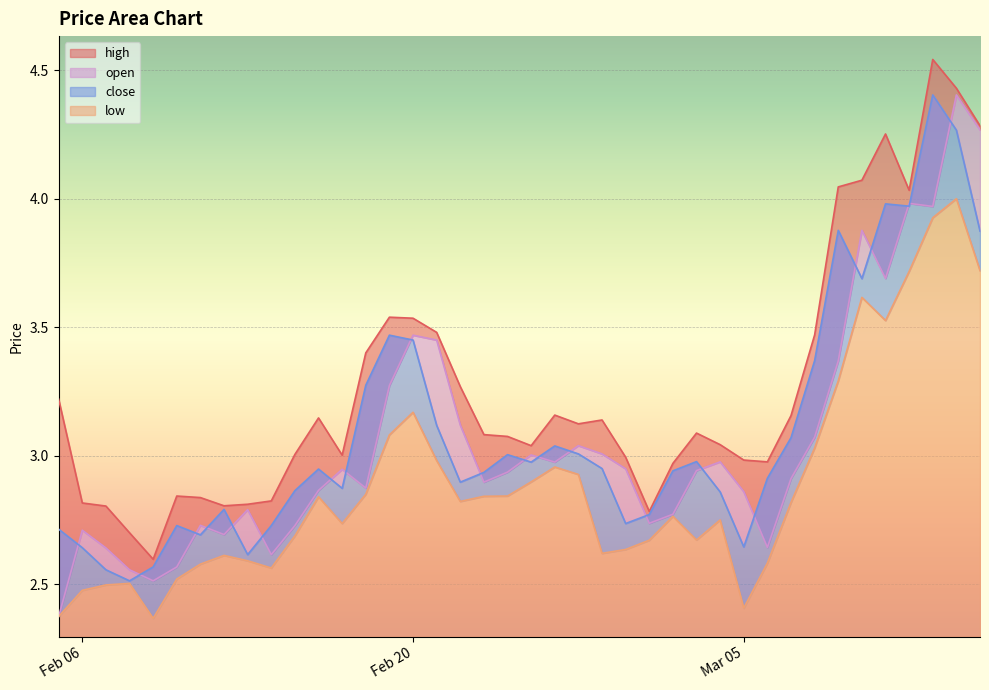

What is the label of the 25th point from the right?

Feb 20